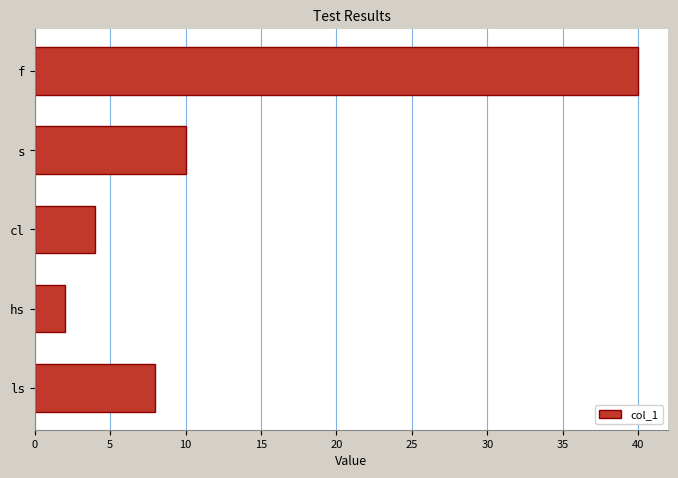

Rank the categories by value from lowest to highest.

hs, cl, ls, s, f